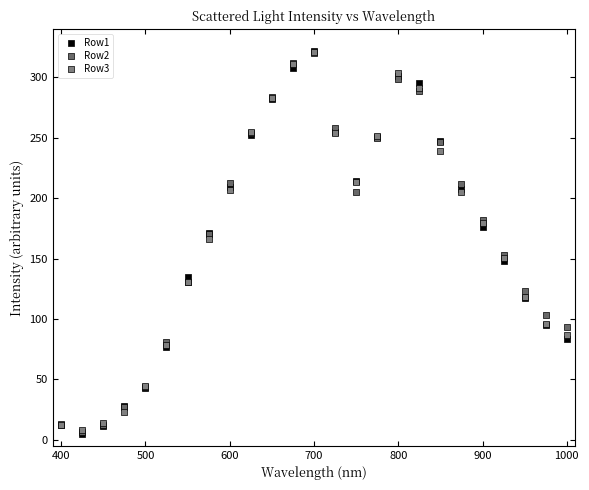

What are all the series names shown in the legend?

Row1, Row2, Row3